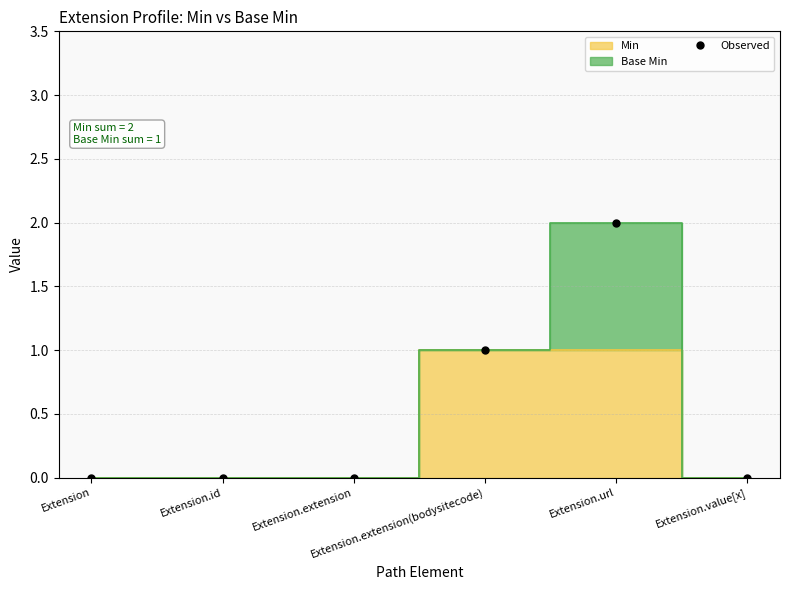

What is the label of the 4th point from the right?

Extension.extension